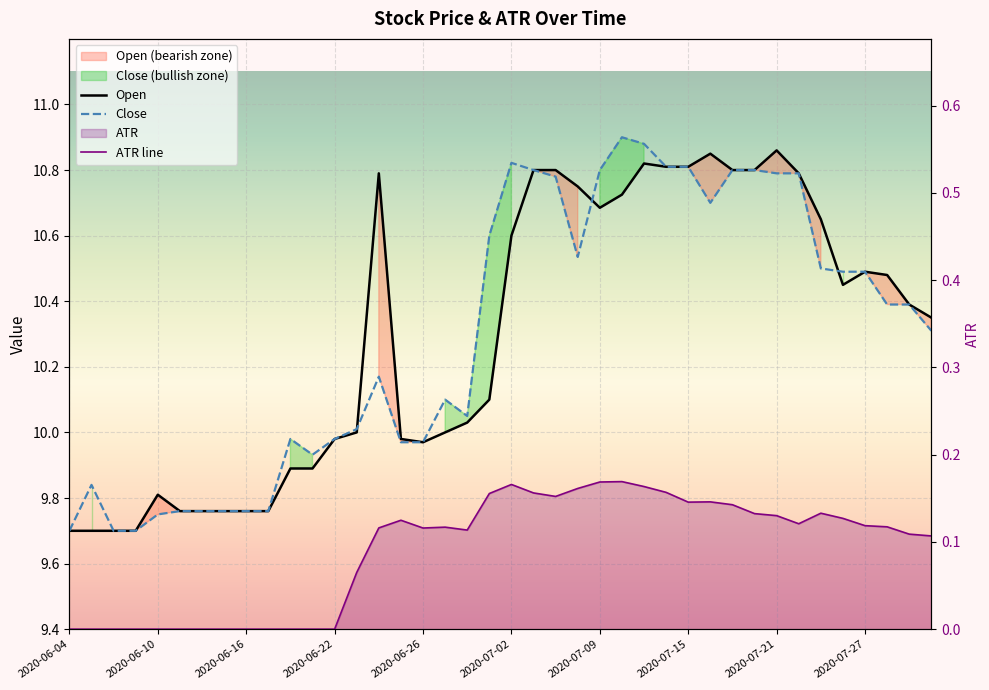

What is the difference between the highest and lowest values at 2020-07-02?

10.7